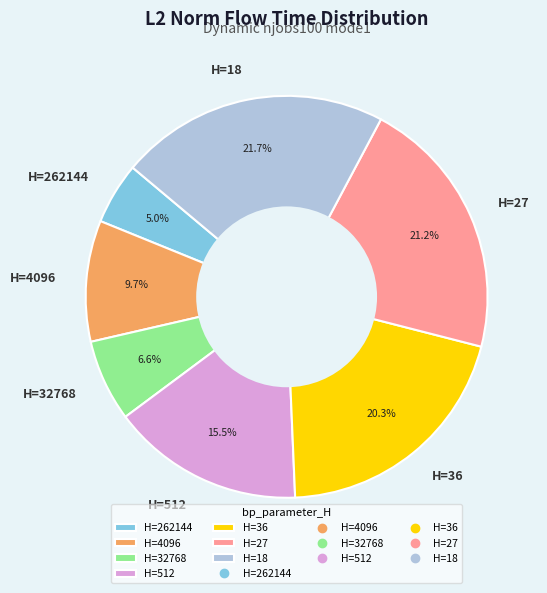

Combined, what portion of the pie is H=27 and H=18?

42.9%